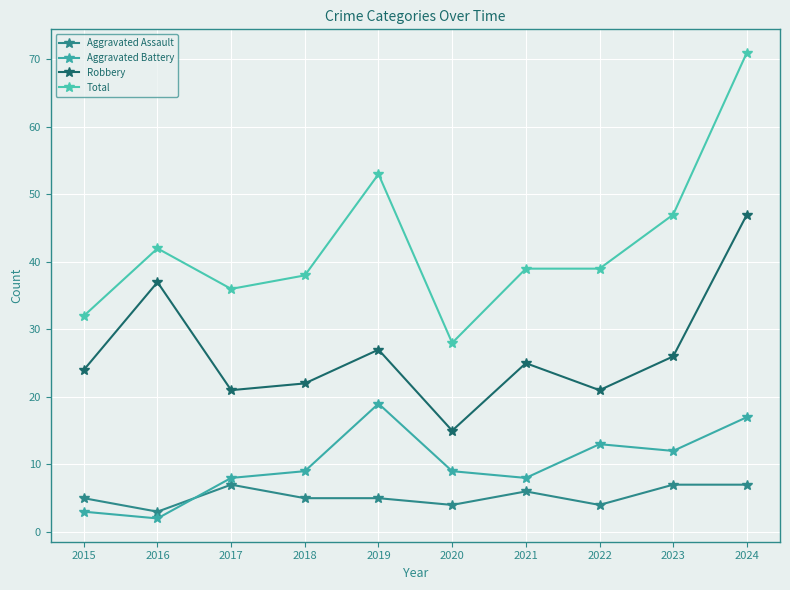

Does the chart have visible grid lines?

Yes